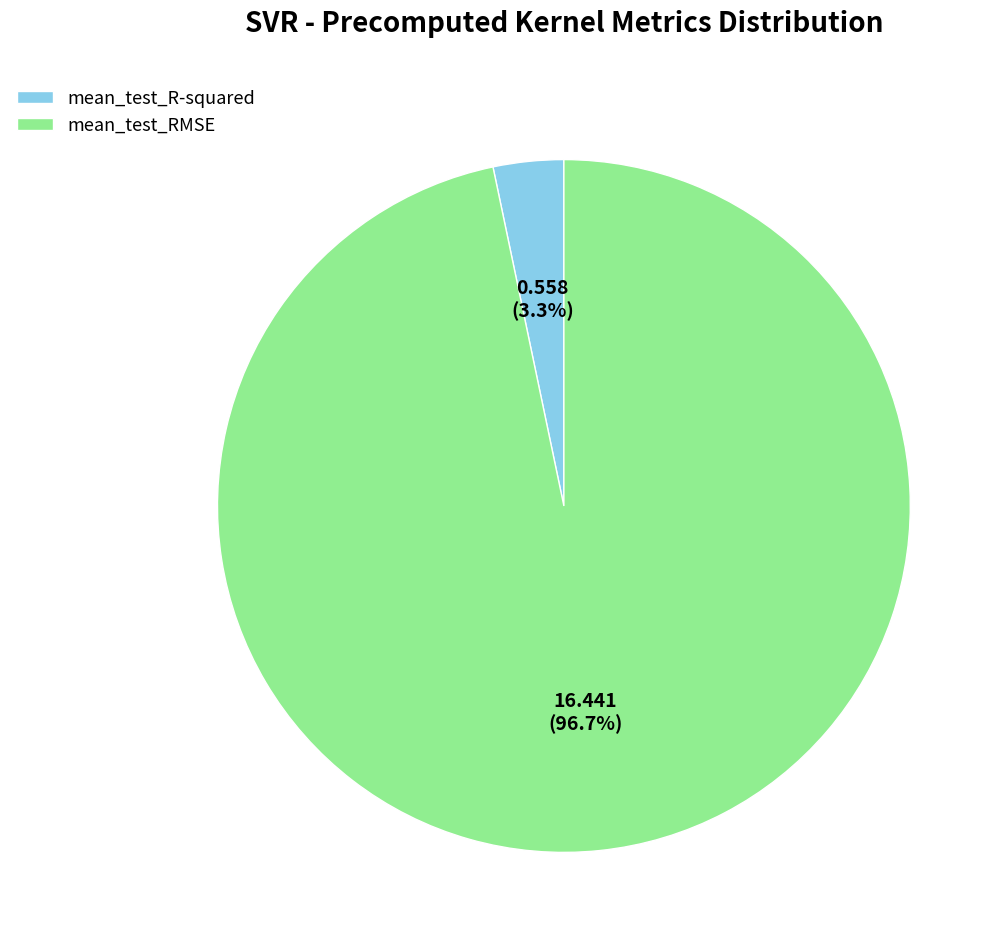

Which category has the smallest portion of the pie?

mean_test_R-squared